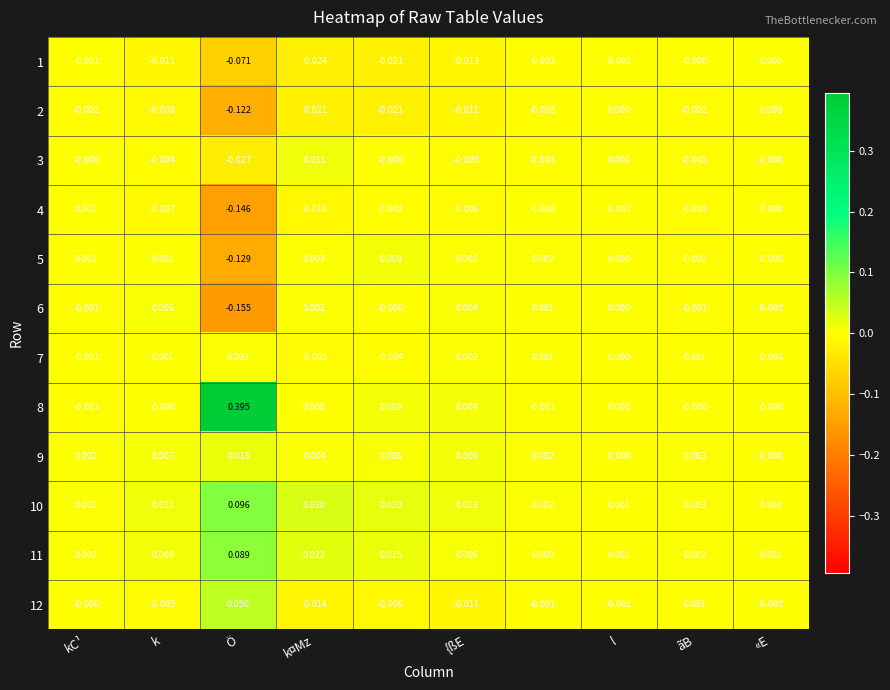

How many values in 2 are below zero?

8